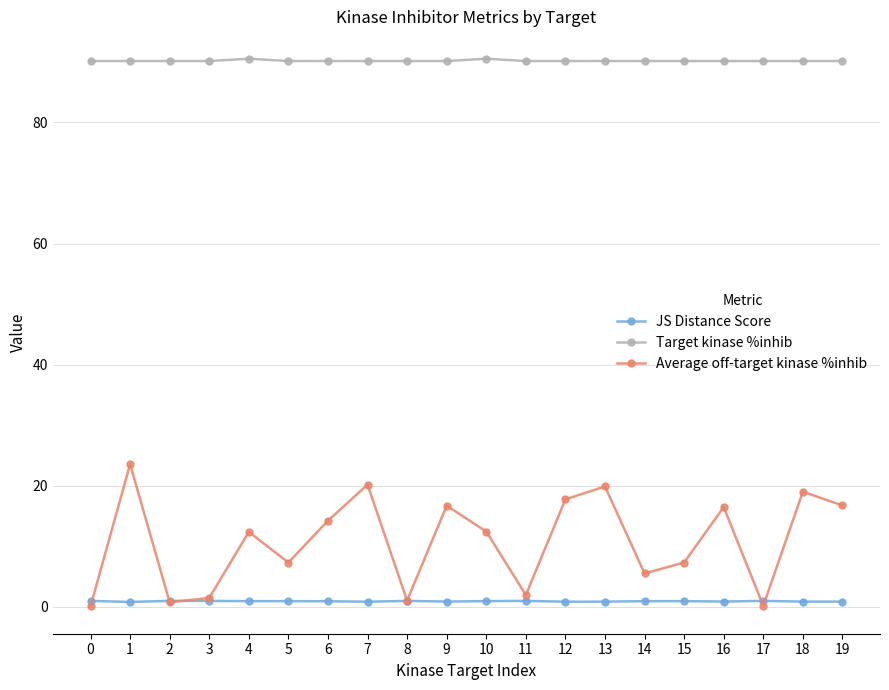

Rank the series at 10 from lowest to highest value.

JS Distance Score, Average off-target kinase %inhib, Target kinase %inhib